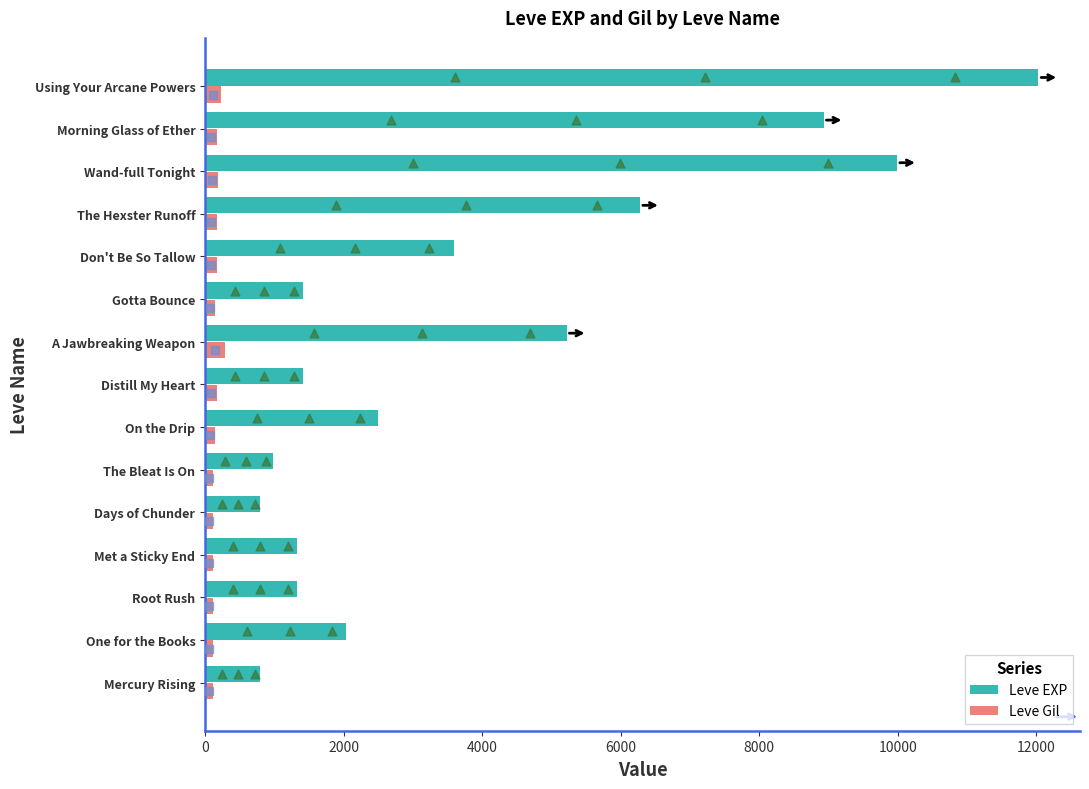

Which series reaches the maximum Y coordinate?

Leve EXP